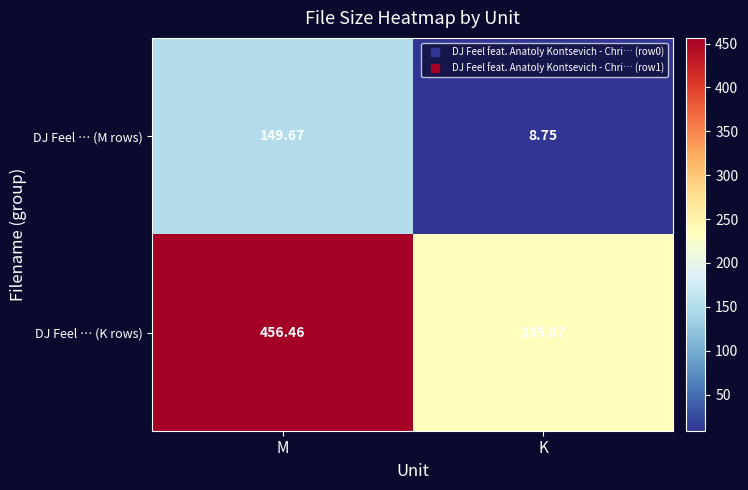

Which series has the largest total across all categories?

DJ Feel … (K rows)